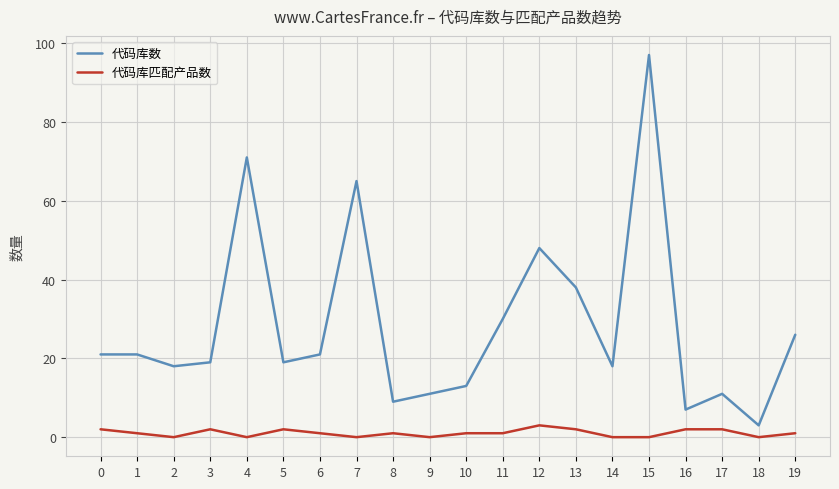

What is the difference between the maximum and minimum values in the 代码库数 series?

94